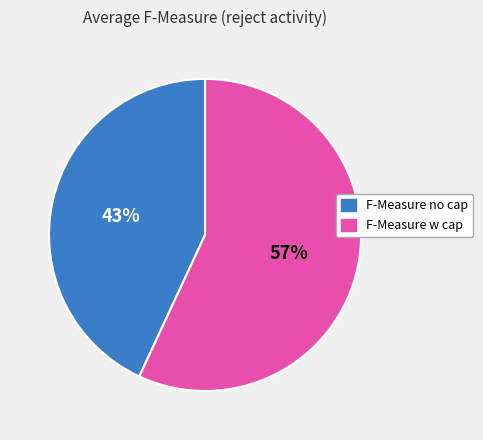

How many slices are in this pie chart?

2